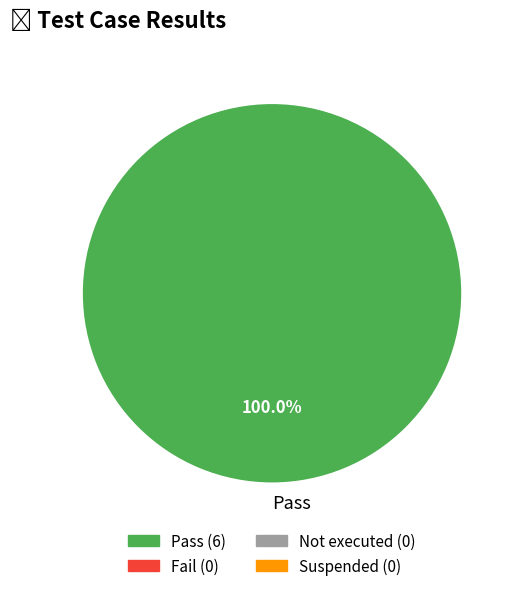

How many slices are in this pie chart?

1